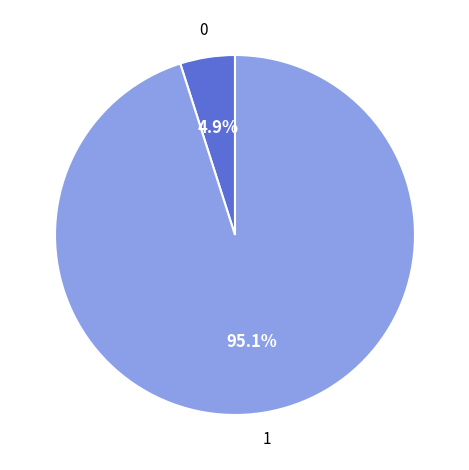

Does any single category account for the majority?

Yes